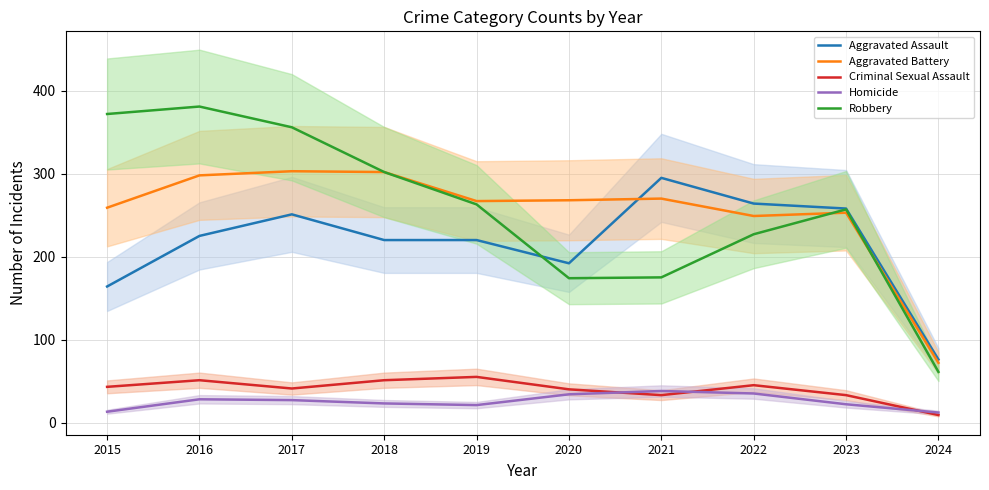

In Criminal Sexual Assault, how many points are lower than both neighbors (excluding endpoints)?

2